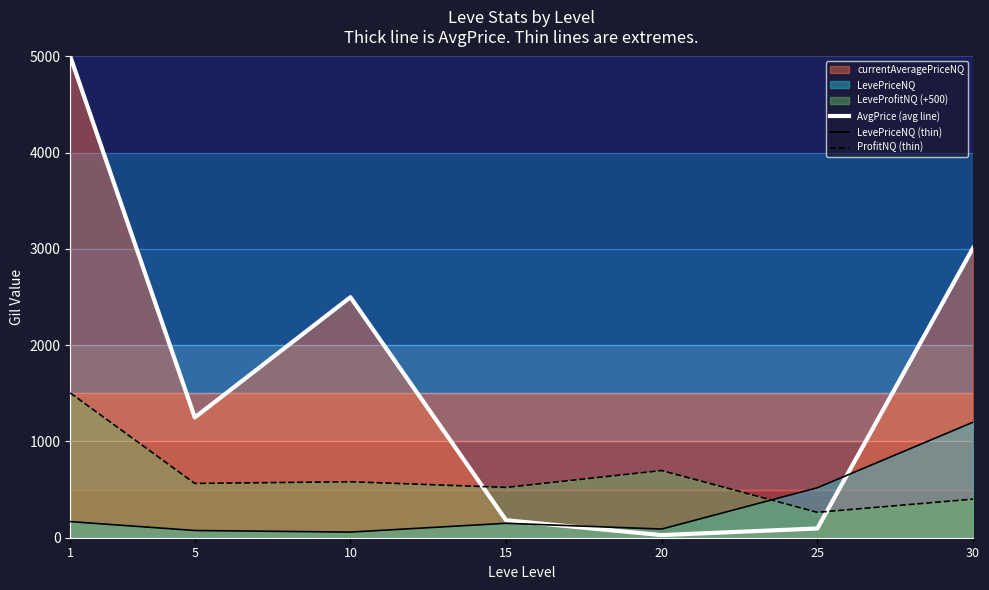

True or false: ProfitNQ (thin) has more than 0 points higher than both neighbors.

True